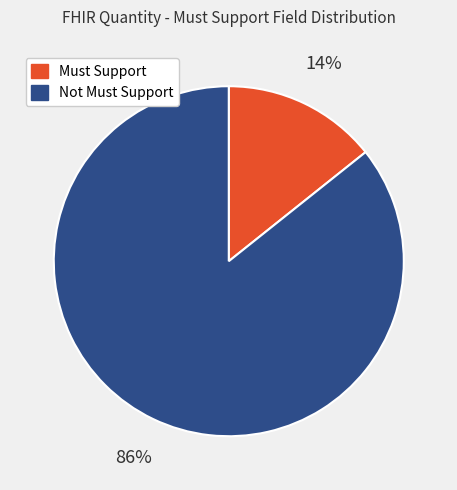

Is there a majority slice in this chart?

Yes